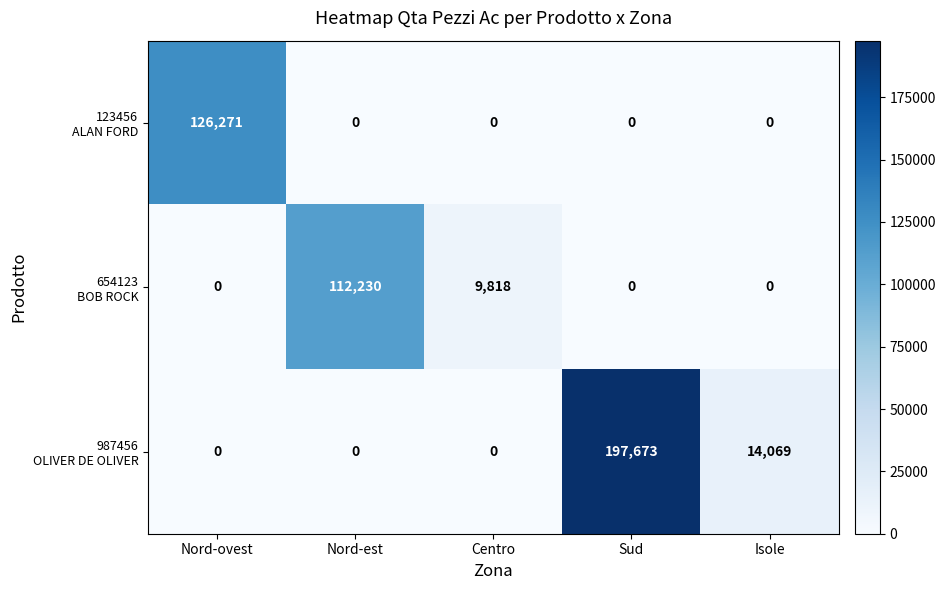

What is the greatest value displayed?

197673